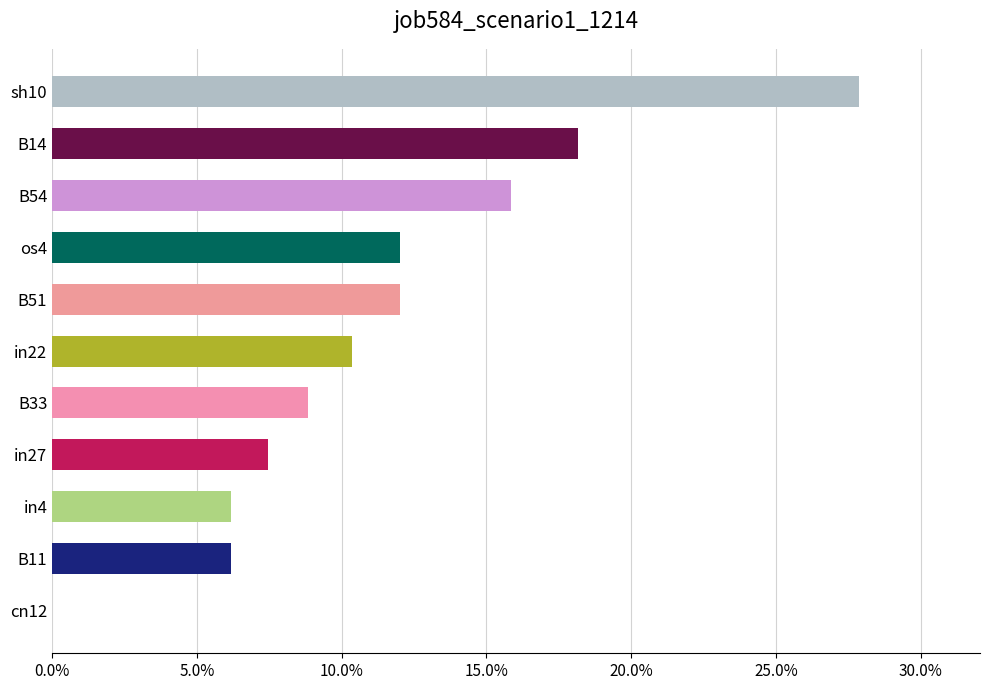

Are the bars horizontal?

Yes